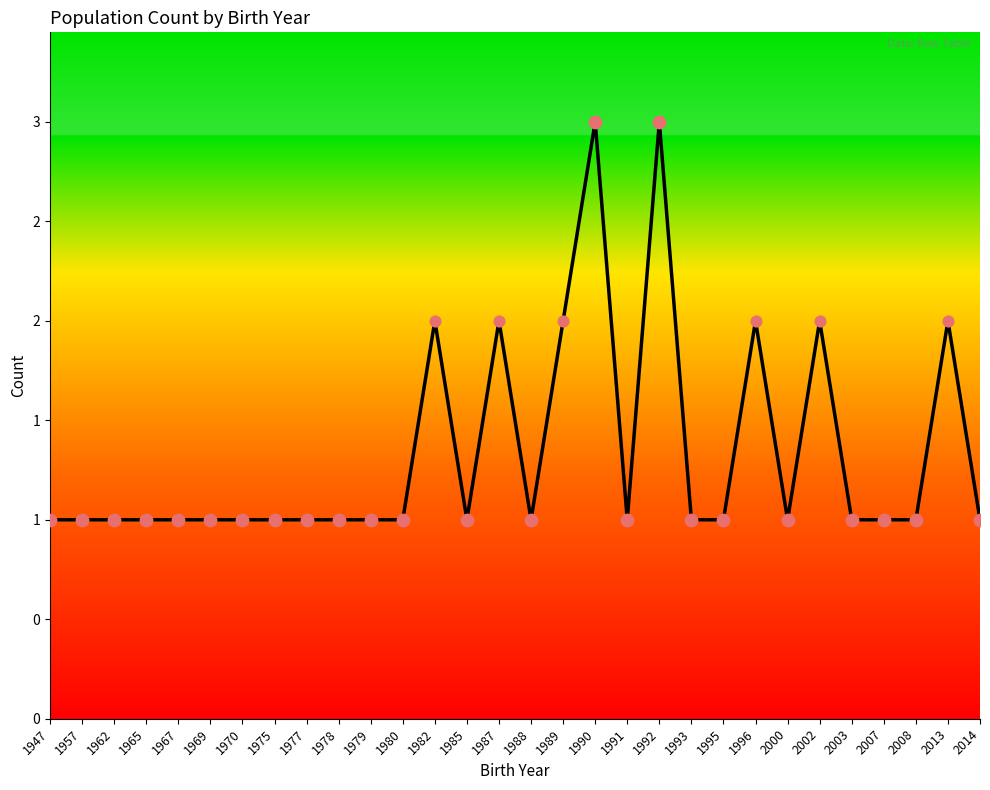

Between 1988 and 1979, which is larger?

1988